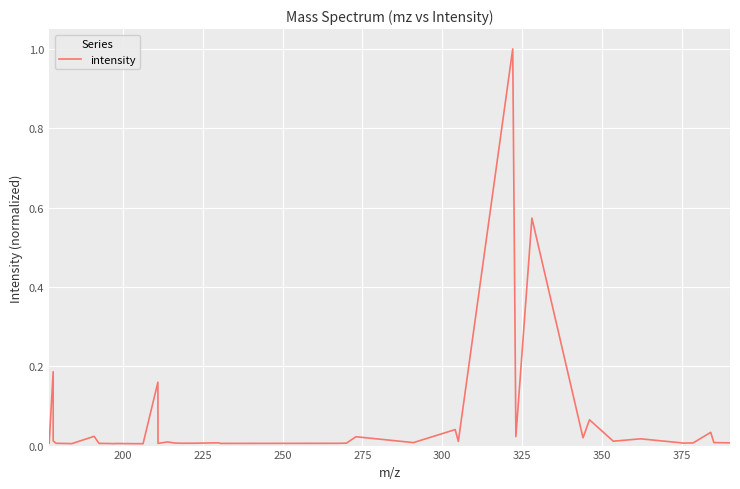

Does the chart have visible grid lines?

Yes